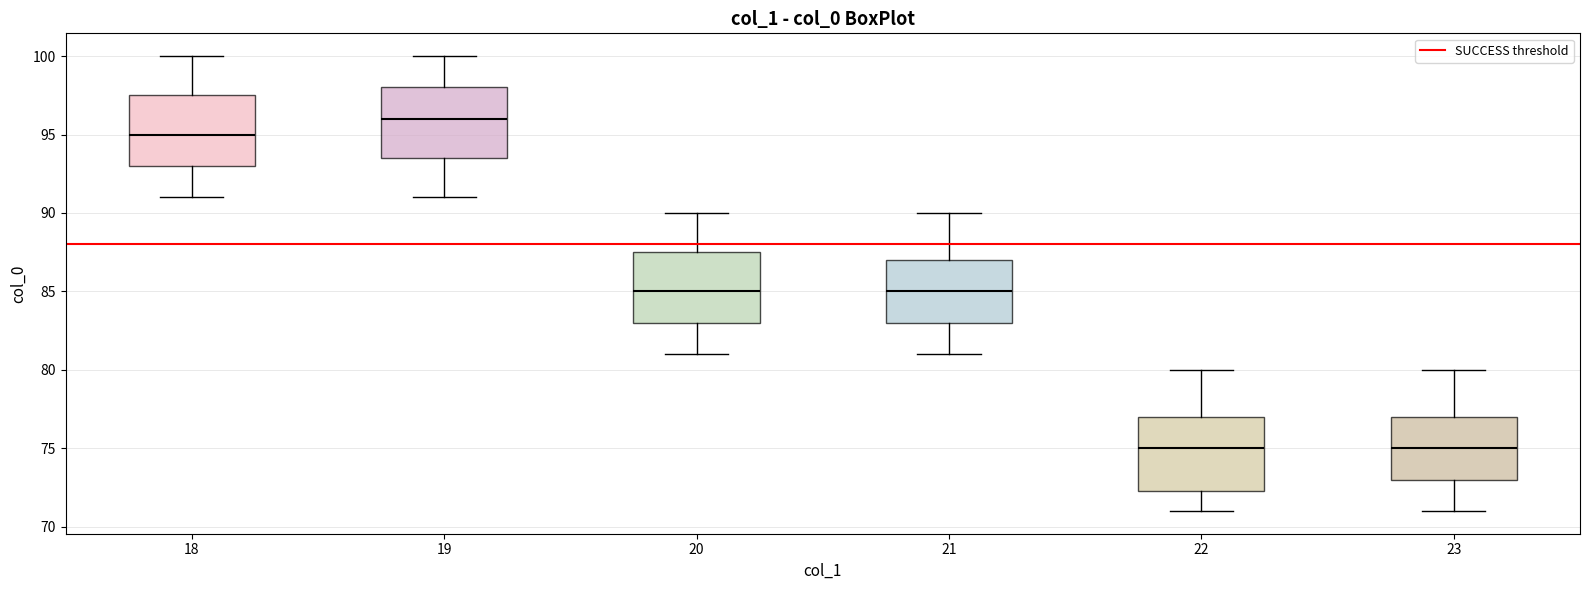

Reading left to right, read every box against the y-axis: the position of its median line, the range the box covers, and the ends of its whiskers. The values are not printed on the chart, so give them approximately, as read against the axis.

18: median 95.0, box 93.0 to 97.5, whiskers 91.0 to 100.0
19: median 96.0, box 93.5 to 98.0, whiskers 91.0 to 100.0
20: median 85.0, box 83.0 to 87.5, whiskers 81.0 to 90.0
21: median 85.0, box 83.0 to 87.0, whiskers 81.0 to 90.0
22: median 75.0, box 72.5 to 77.0, whiskers 71.0 to 80.0
23: median 75.0, box 73.0 to 77.0, whiskers 71.0 to 80.0